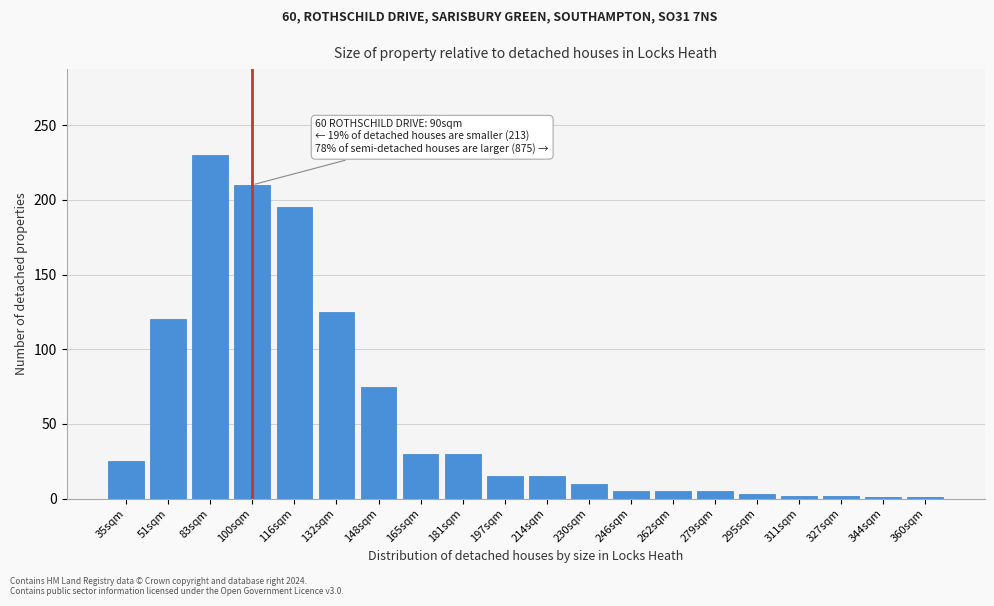

True or false: the data shows 2 at 327sqm.

True